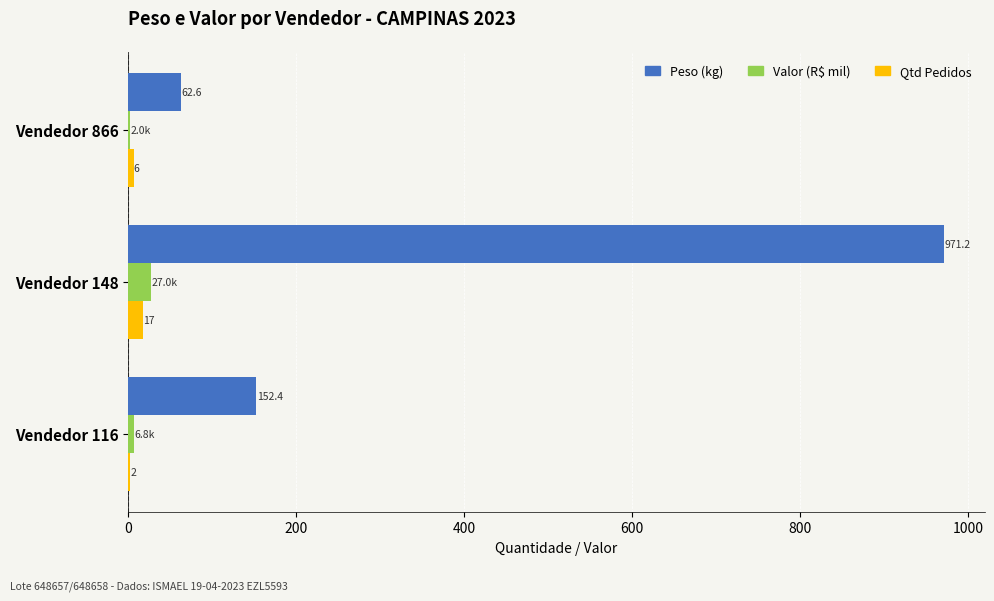

The value of Qtd Pedidos at Vendedor 148 is 17.0. True or false?

True